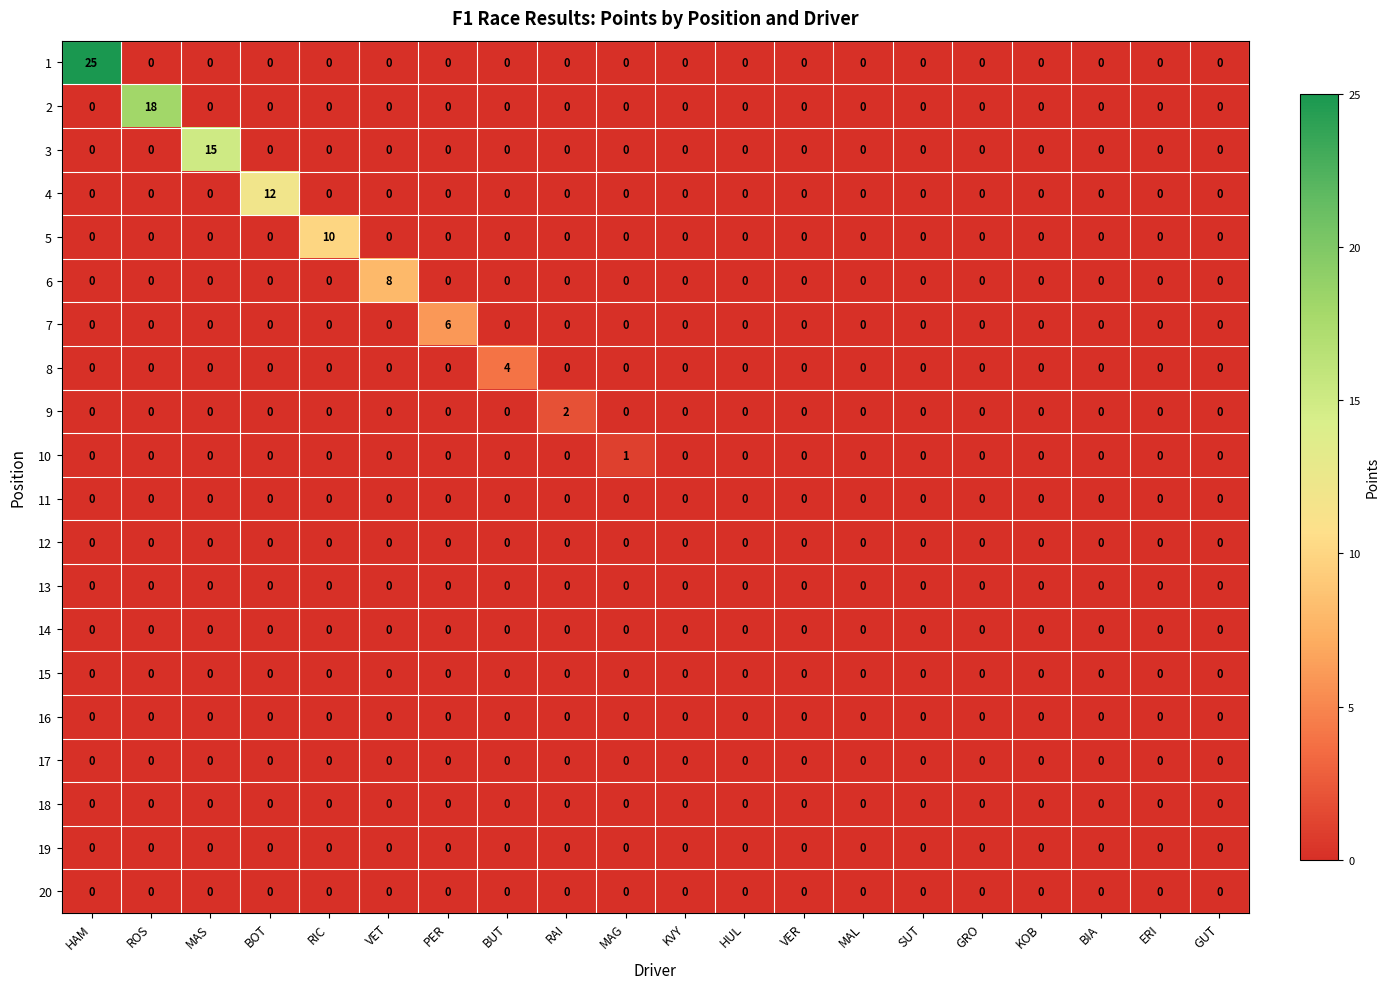

What is the difference between the highest and lowest values at RIC?

10